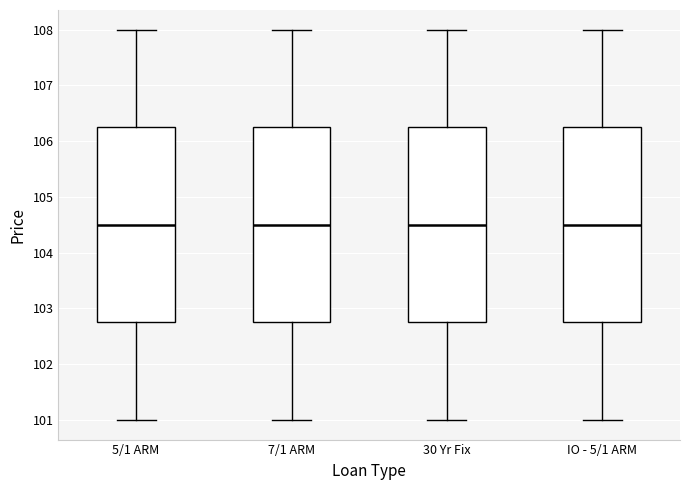

Reading left to right, transcribe this box plot: for each box, give where its median line is, the range the box spans, and where its two whiskers end, as read against the y-axis. The values are not printed on the chart, so give them approximately, as read against the axis.

5/1 ARM: median 104.5, box 102.8 to 106.3, whiskers 101.0 to 108.0
7/1 ARM: median 104.5, box 102.8 to 106.3, whiskers 101.0 to 108.0
30 Yr Fix: median 104.5, box 102.8 to 106.3, whiskers 101.0 to 108.0
IO - 5/1 ARM: median 104.5, box 102.8 to 106.3, whiskers 101.0 to 108.0